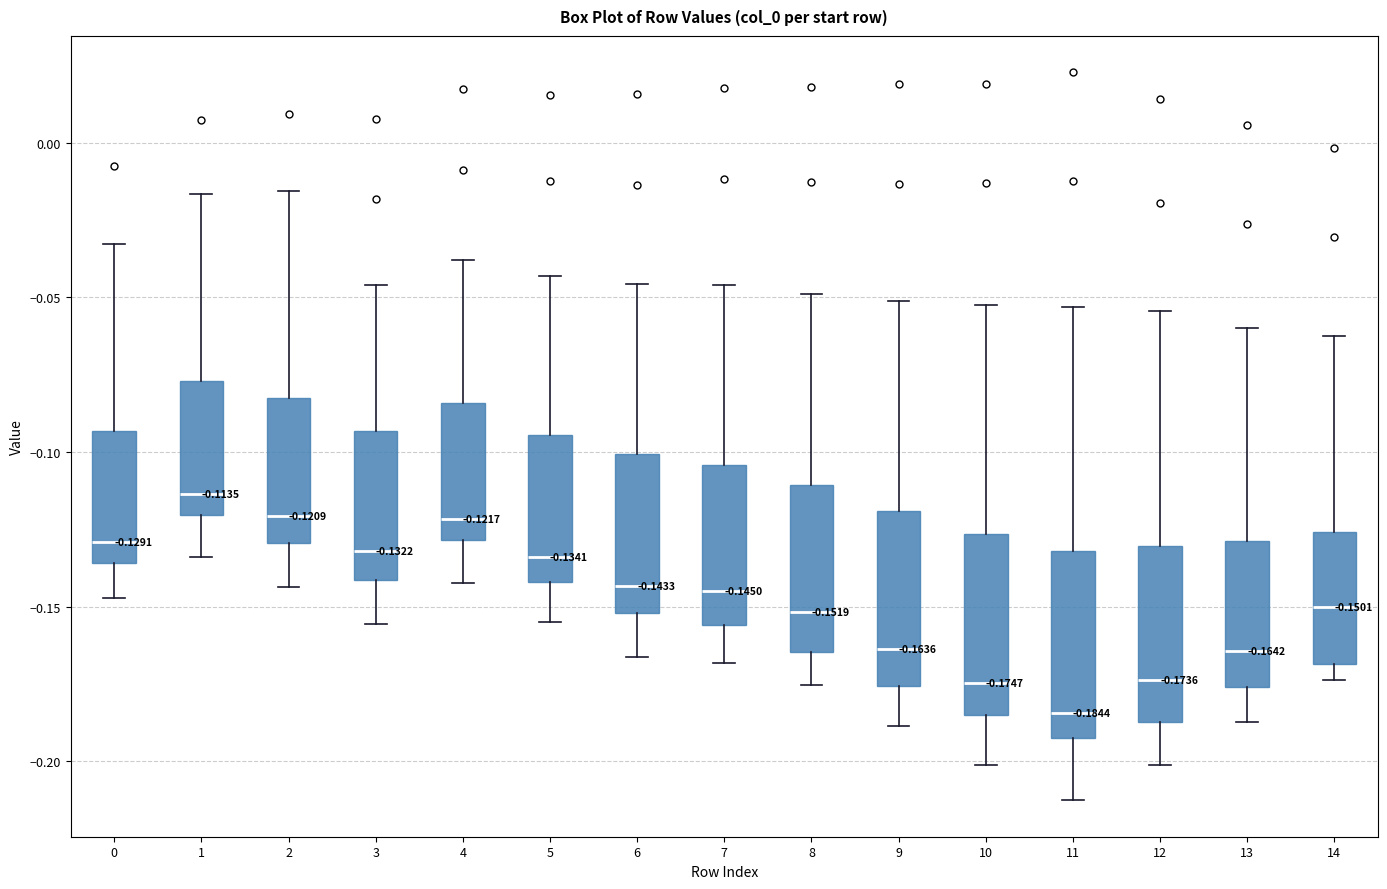

Which box's median line is the lowest?

11